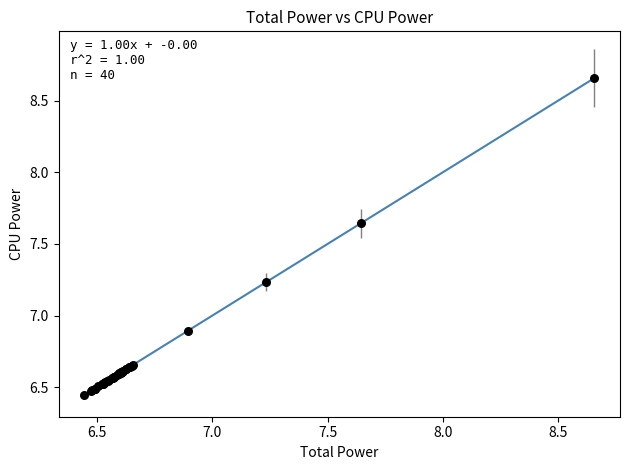

What Y value in the scatter plot is closest to 7?

6.9